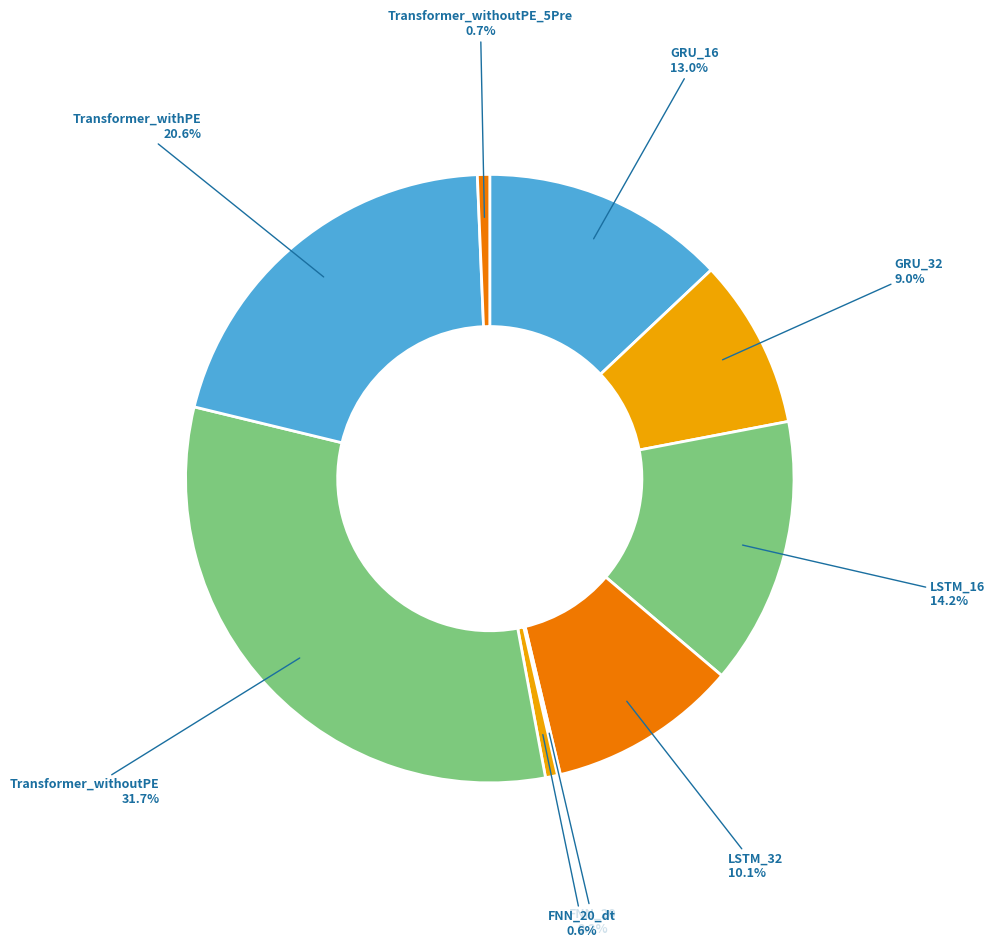

How much of the chart is everything except Transformer_withoutPE_5Pre?

99.3%